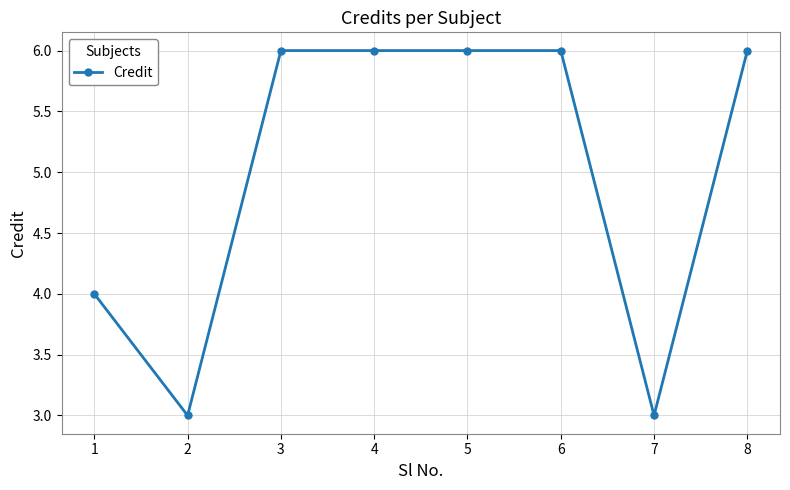

What value does the data have at 3?

6